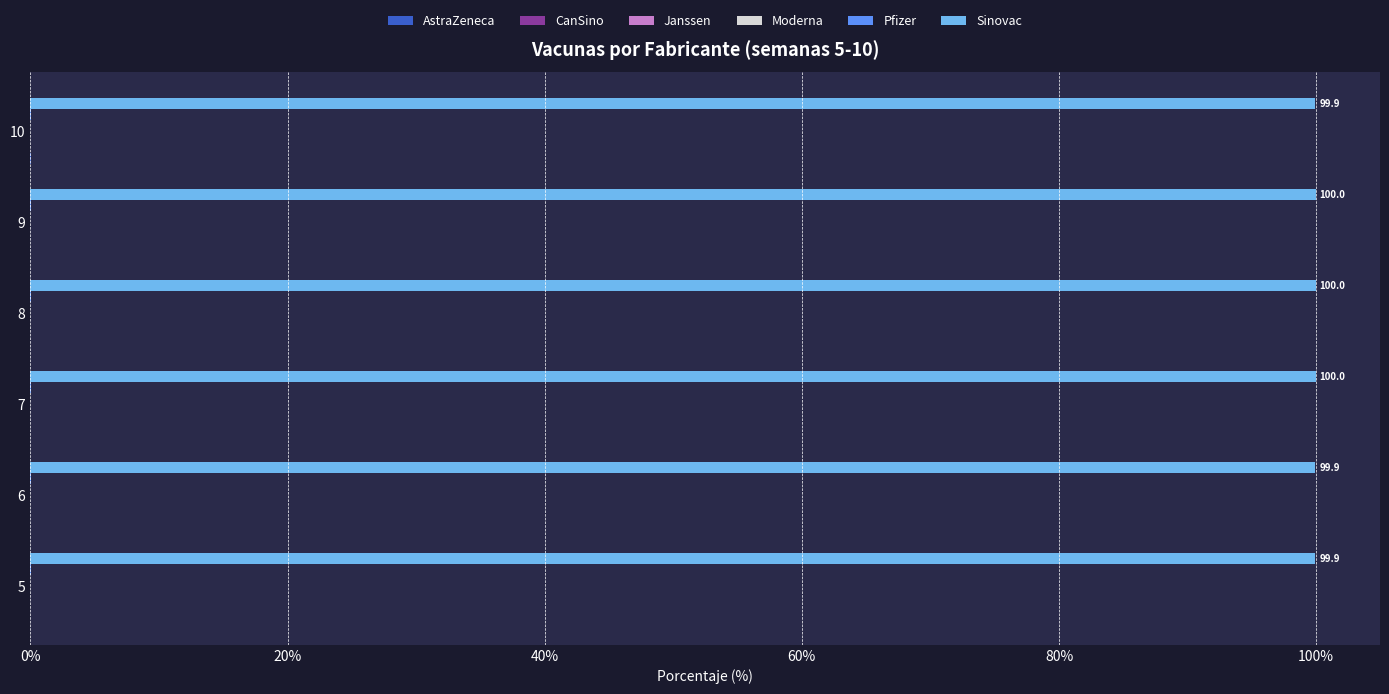

At how many categories does at least one series exceed 18?

6